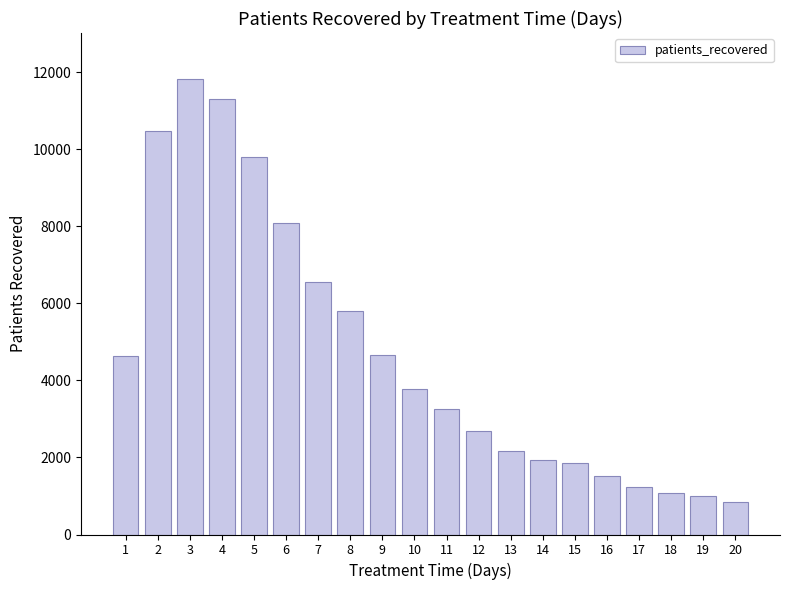

What is the difference between the maximum and second lowest values?

10837